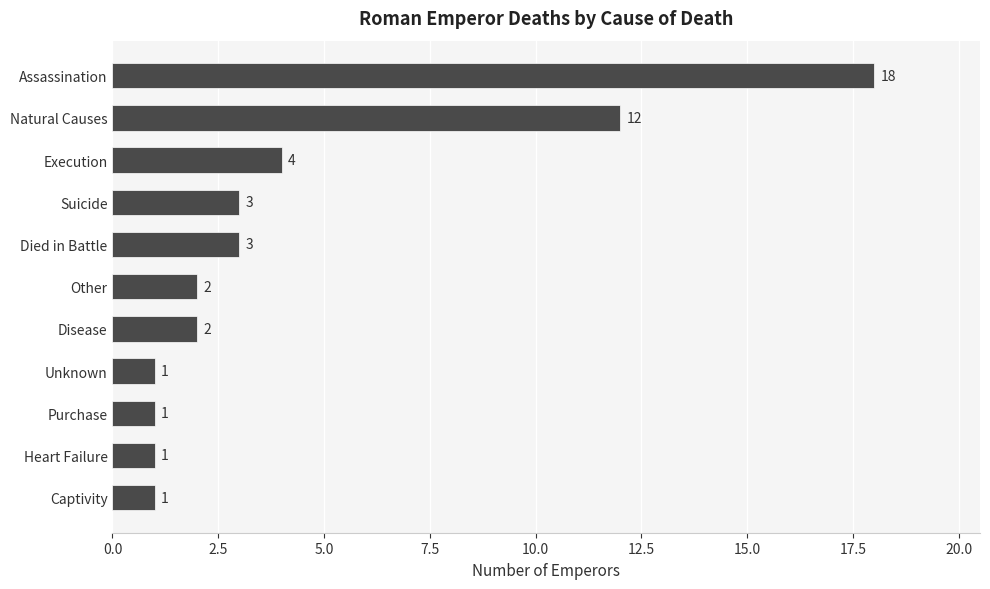

At which category does the chart reach its peak across all series?

Assassination